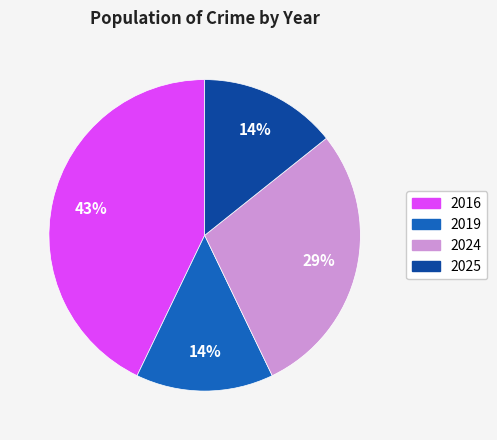

What is the largest slice in the pie chart?

2016